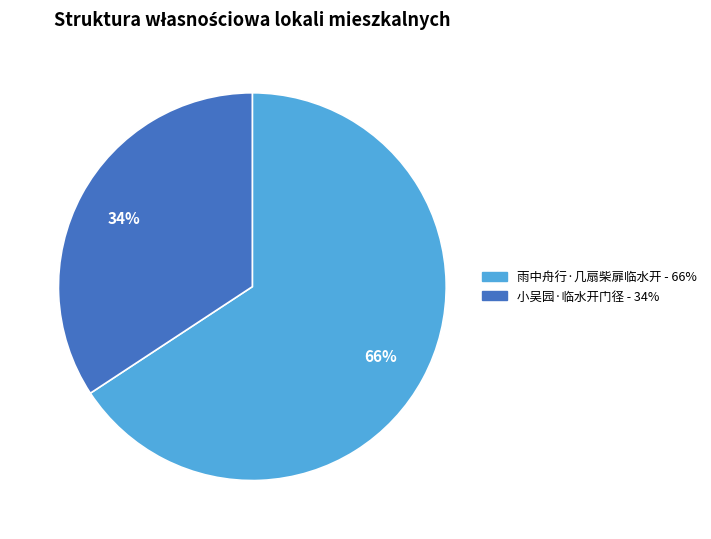

How many segments does this pie chart have?

2